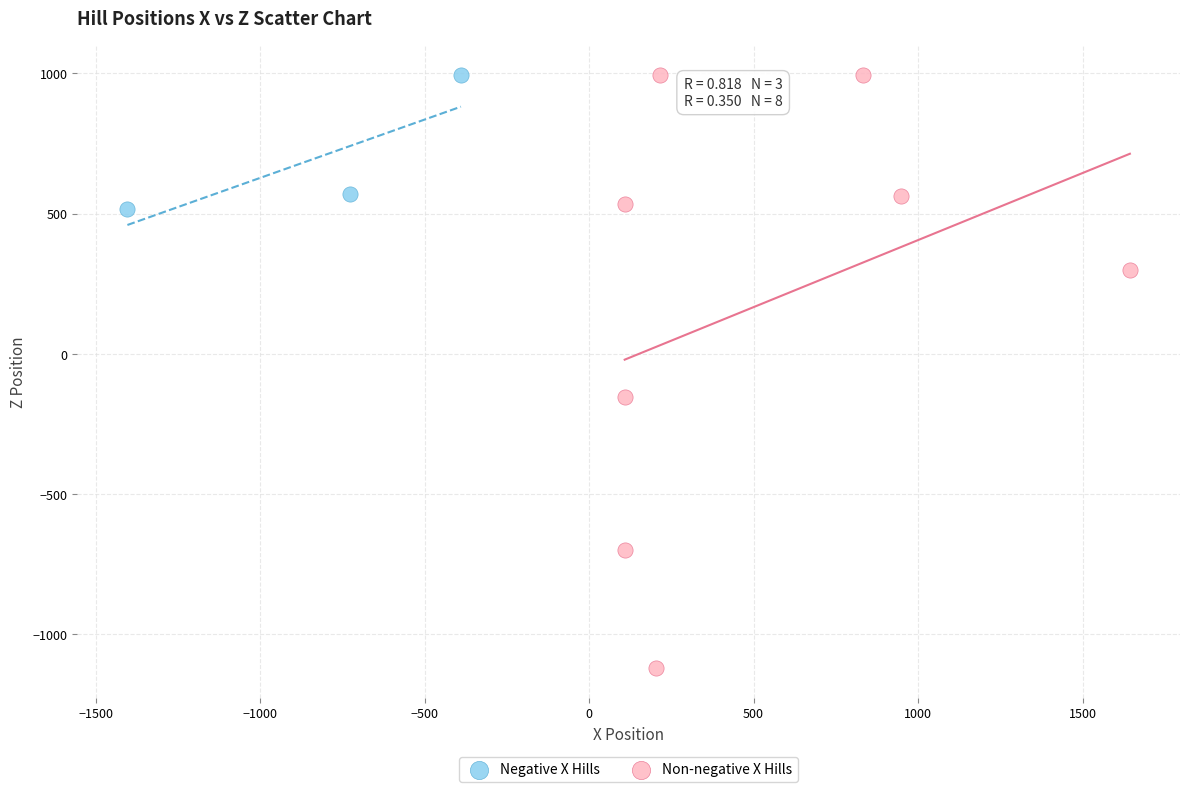

Which series reaches the minimum Y coordinate?

Non-negative X Hills